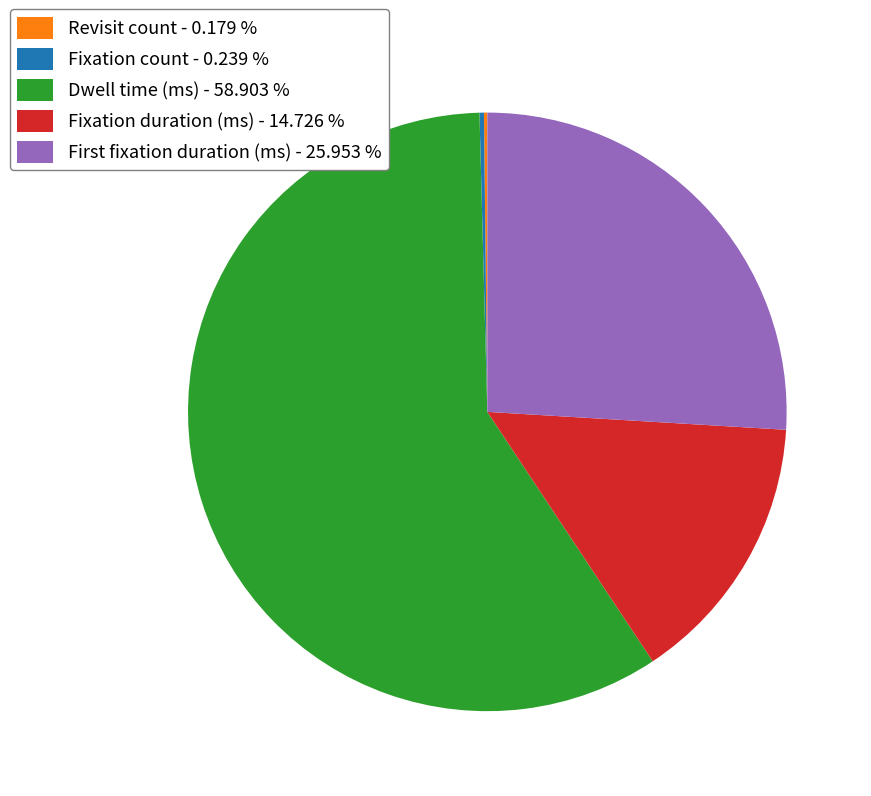

Which slice is the largest?

Dwell time (ms)